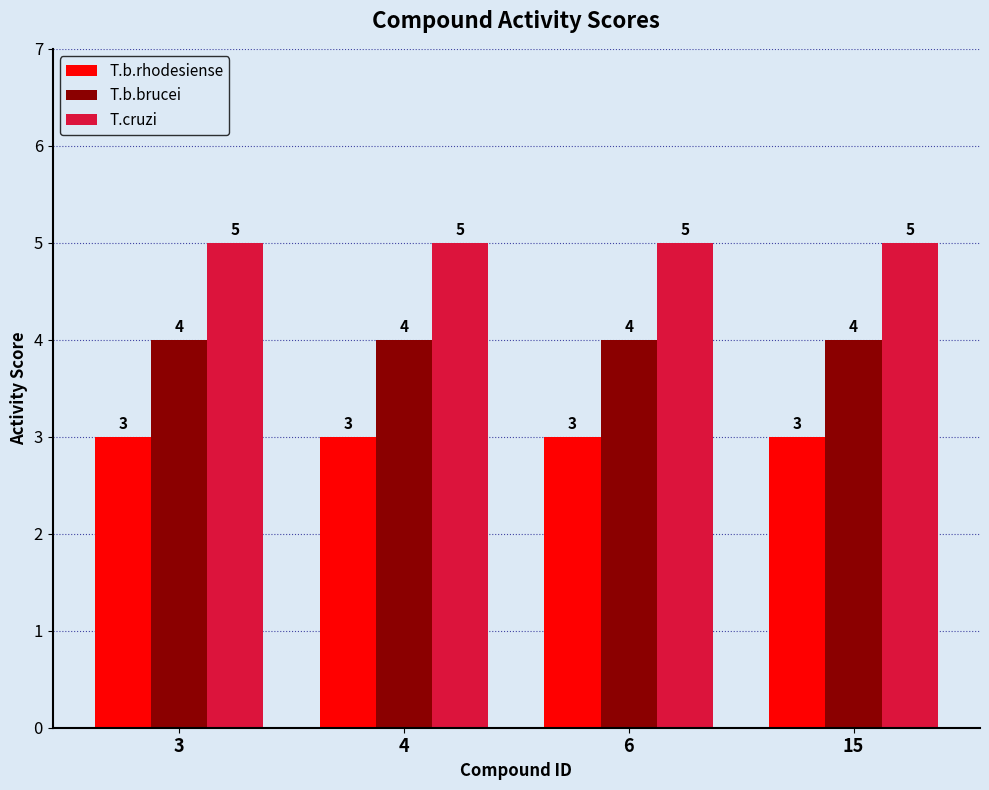

What is the sum of all T.b.brucei values?

16